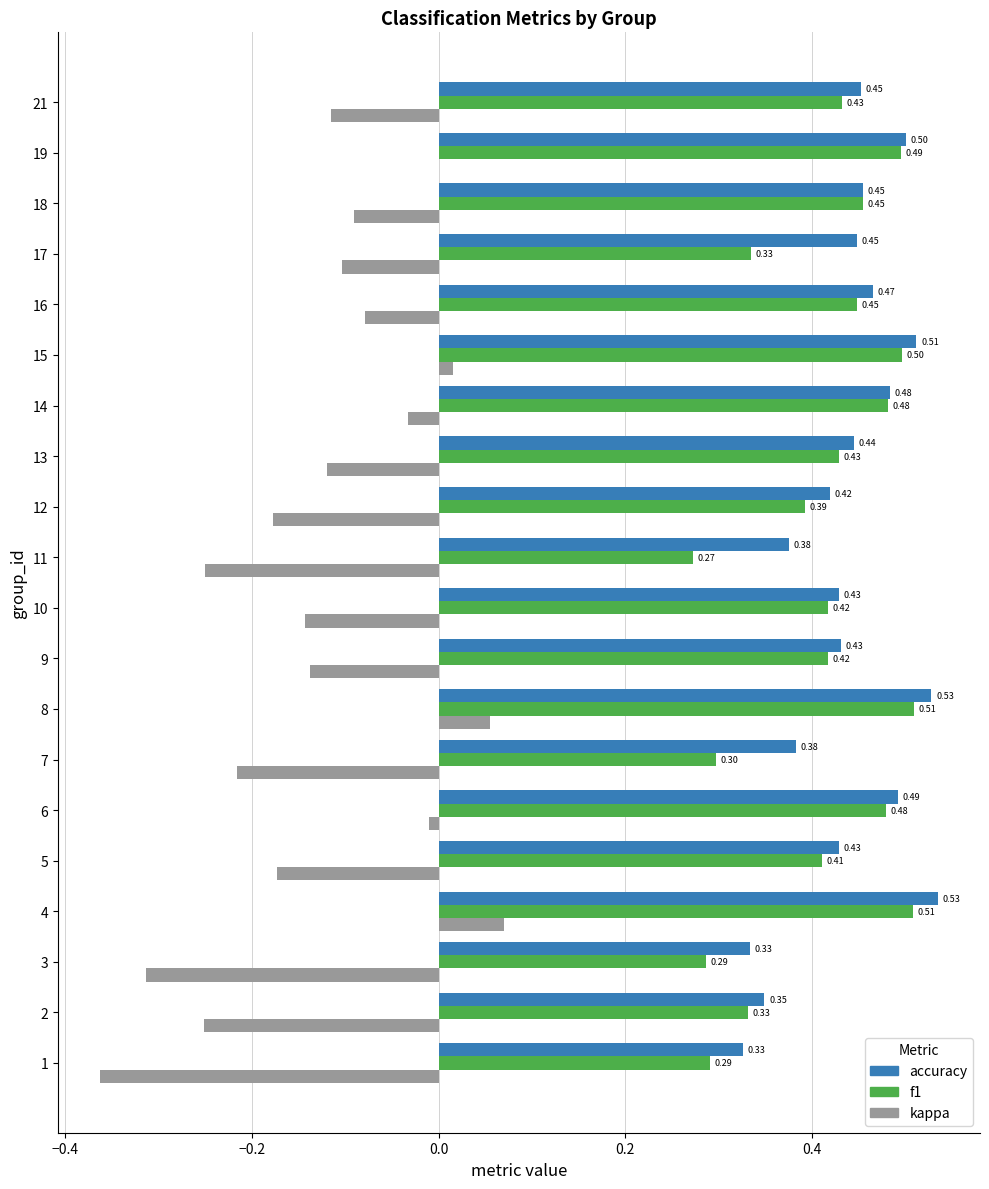

At which category is the sum across all series the highest?

4